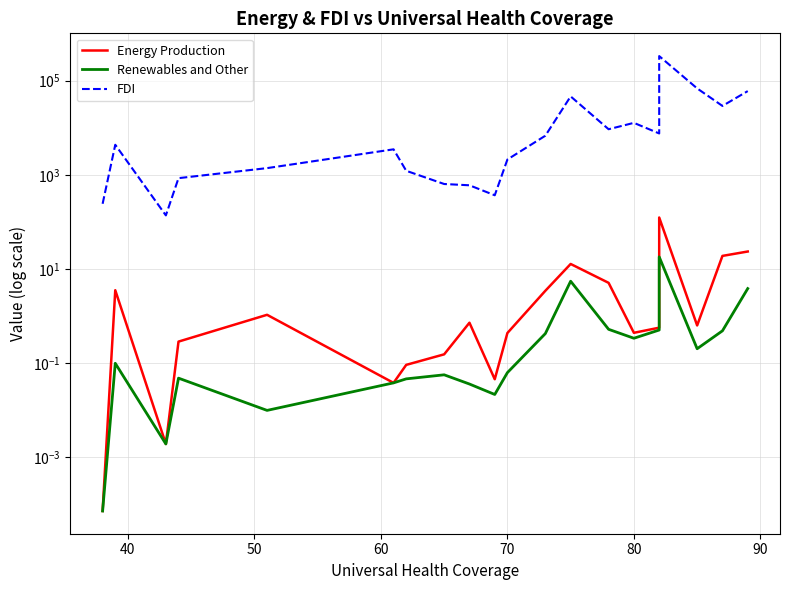

Which series has the widest spread of values?

FDI